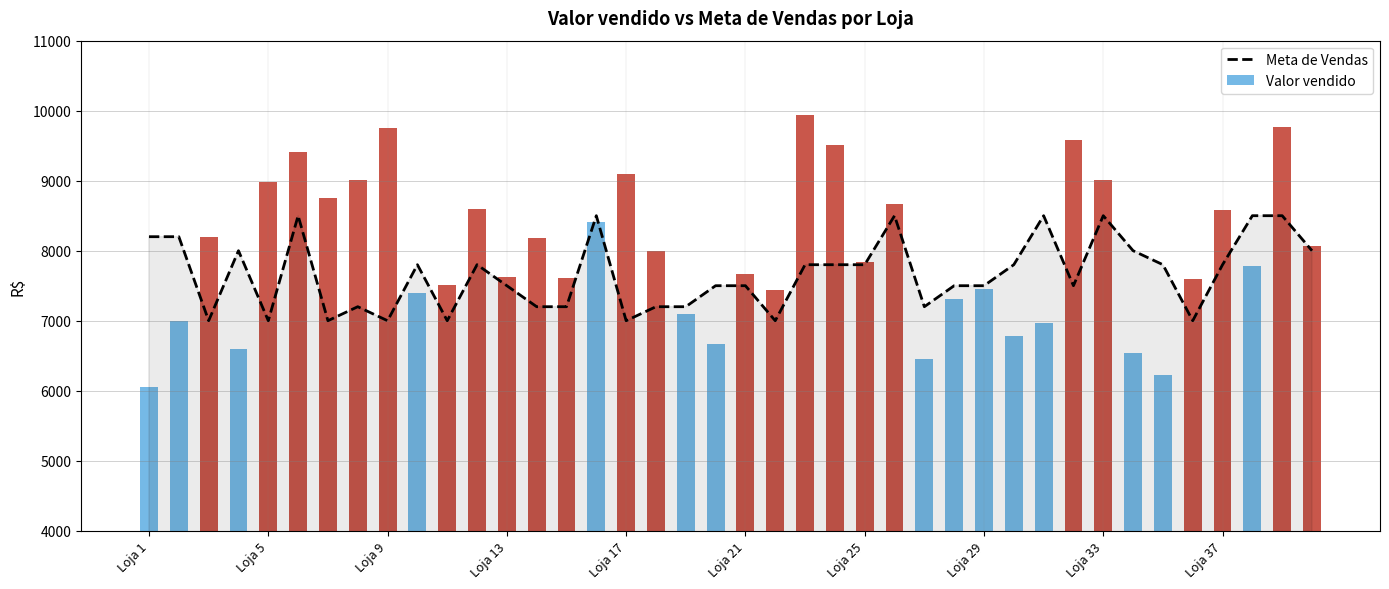

What position from the right is 26?

14